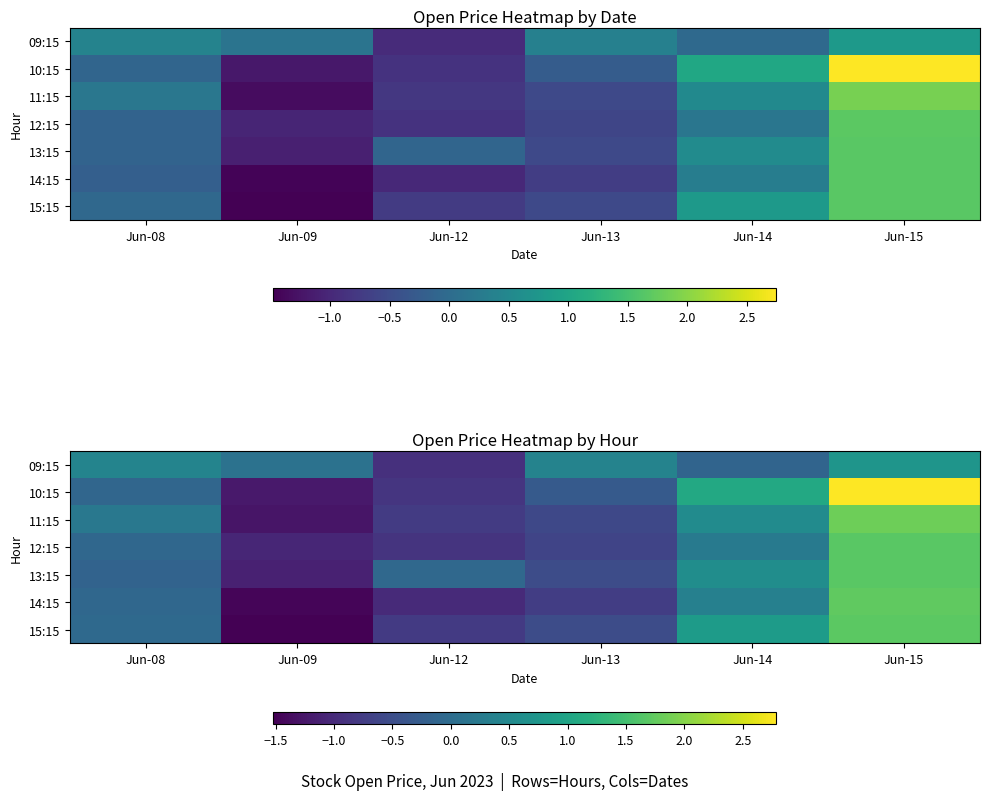

Which series changed the most between Jun-08 and Jun-14?

10:15